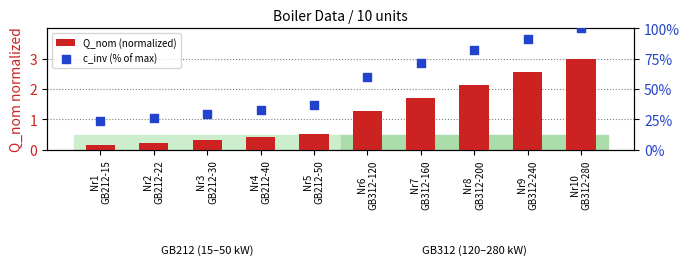

At how many categories does at least one series exceed 29?

8